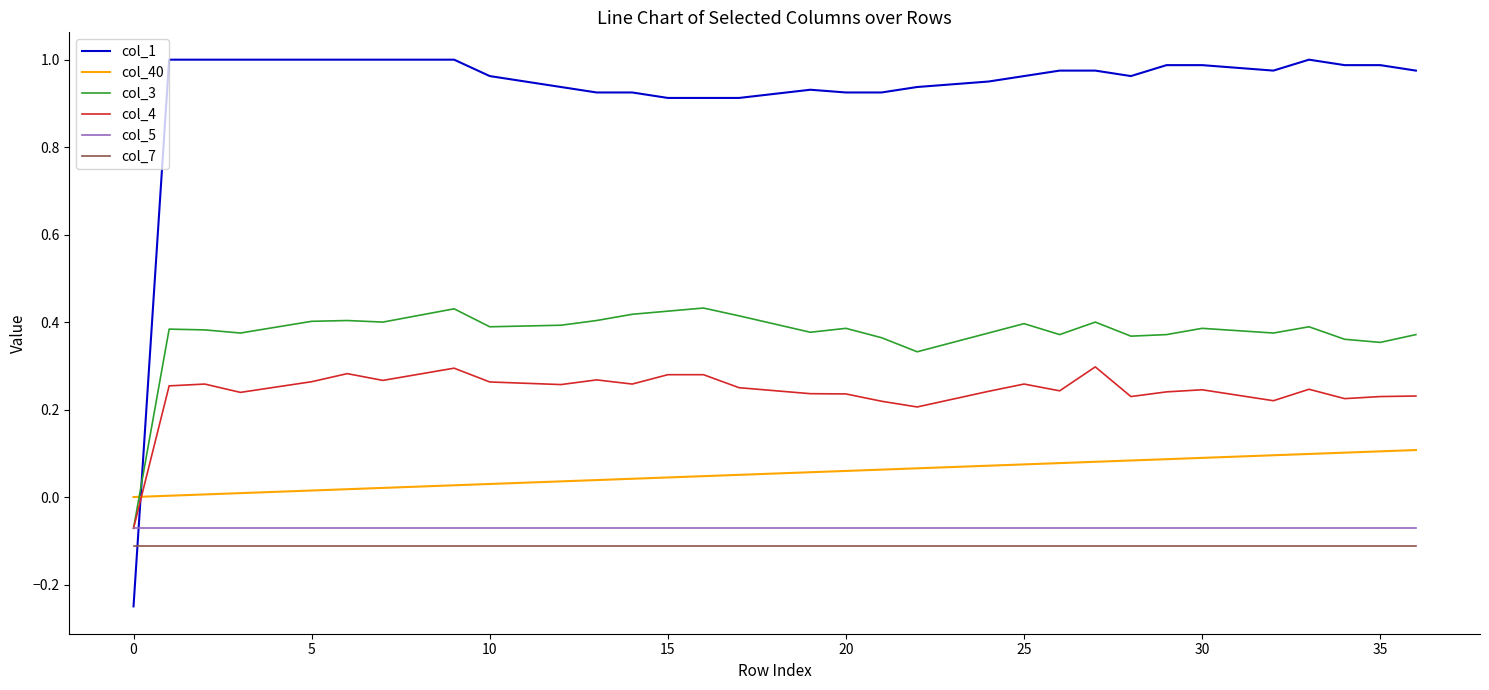

Does the chart display data point markers on the line(s)?

No